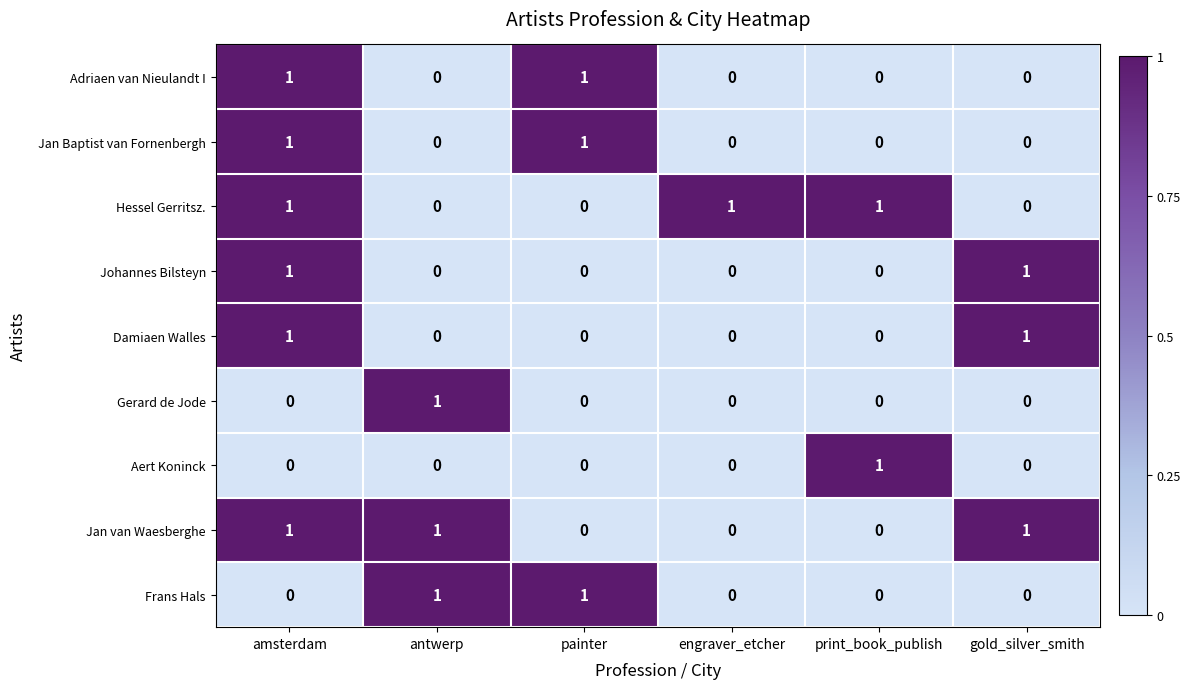

What is the sum of all Jan van Waesberghe values?

3